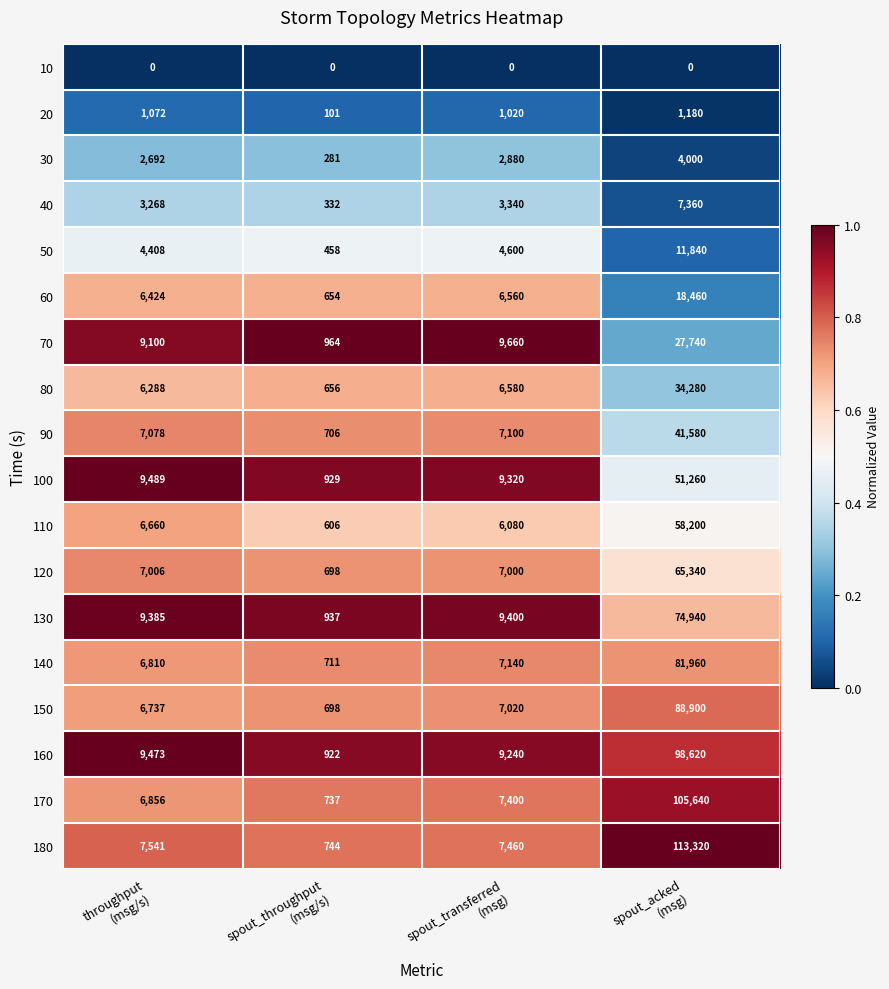

Which series has the largest total across all categories?

180